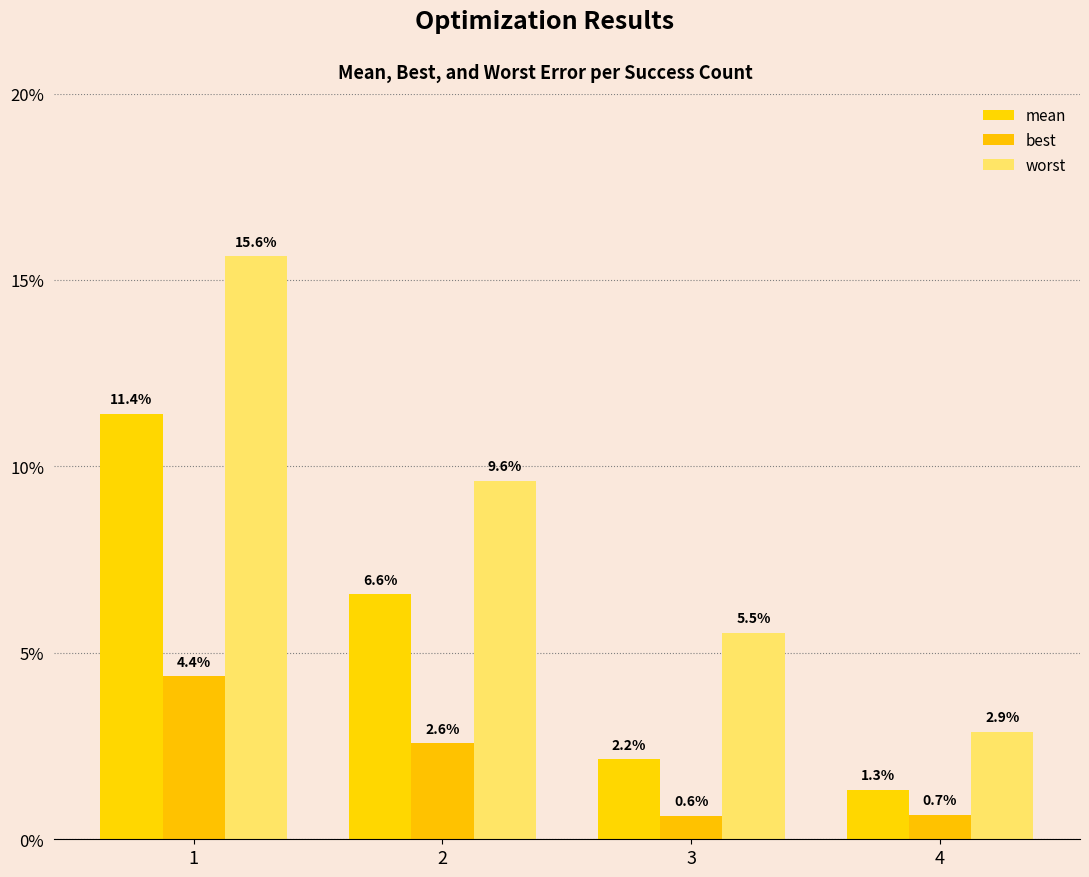

Are the bars horizontal?

No